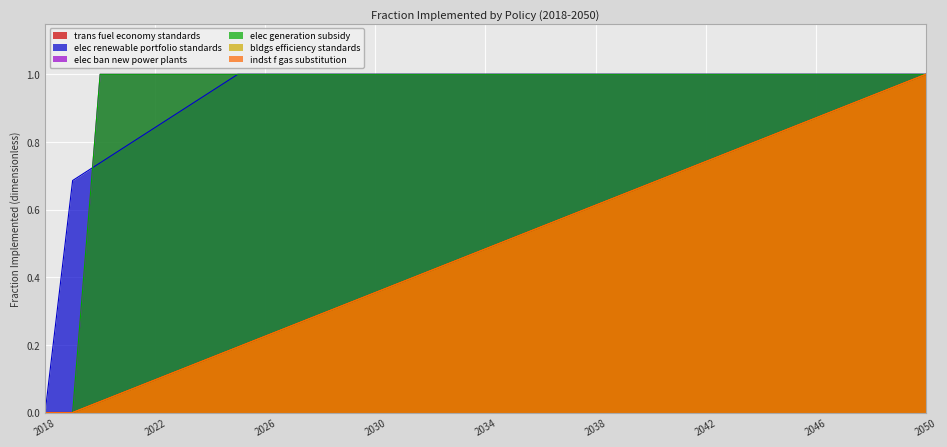

What is the maximum value shown in the chart?

1.0